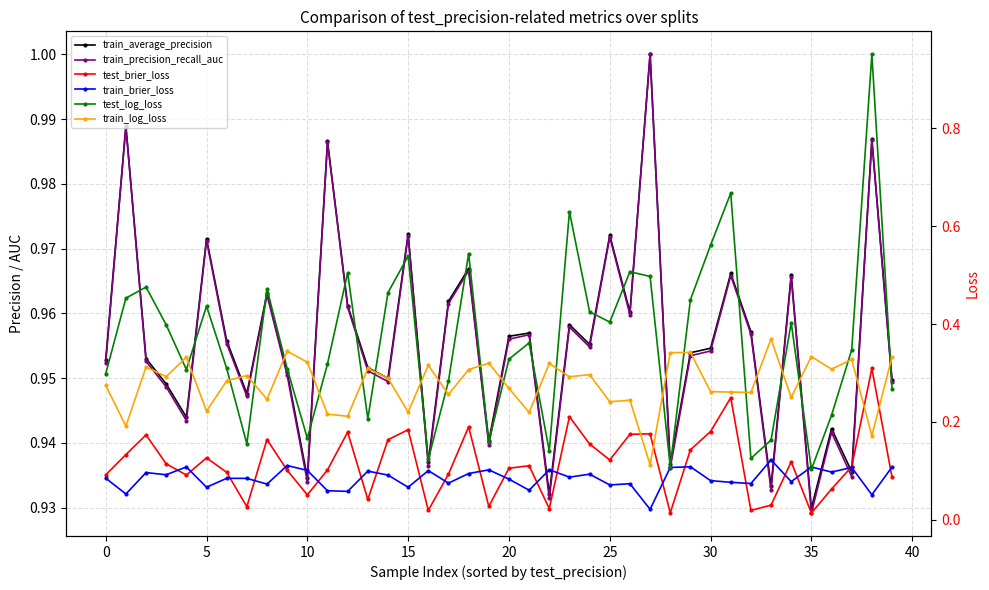

Which series has the largest total across all categories?

train_average_precision